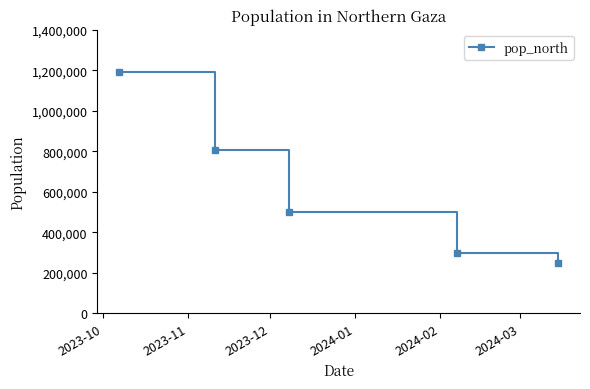

What is the value of the 4th point from the left?

300000